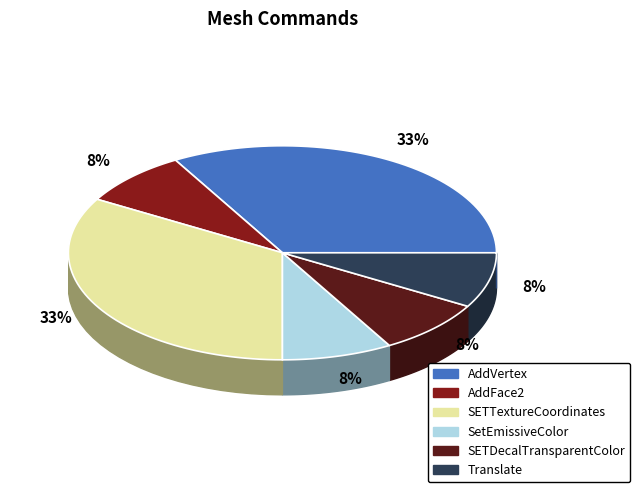

Do SETTextureCoordinates and Translate together represent more than half of the pie?

No